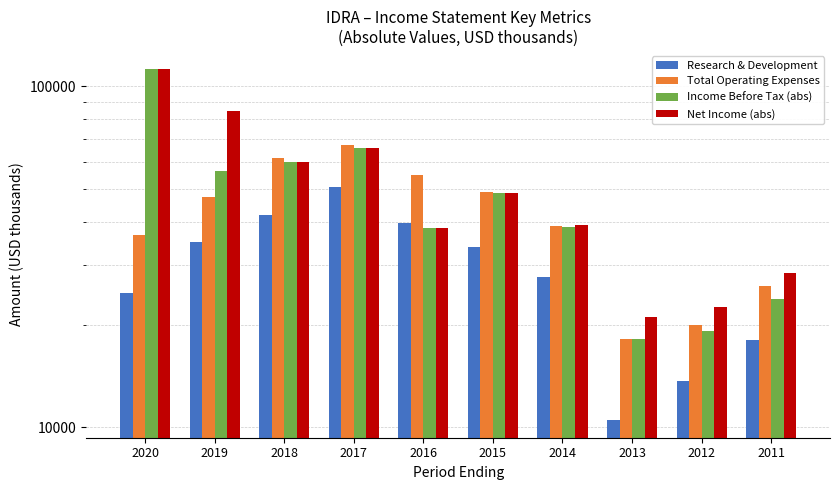

The value of Net Income (abs) at 2014 is 39200. True or false?

True